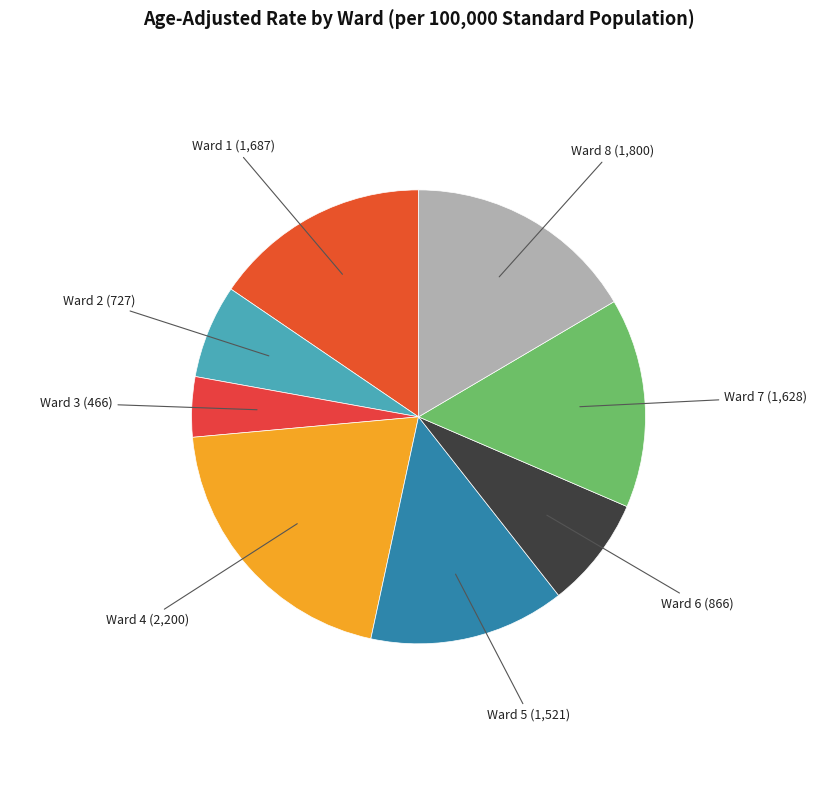

Rank the categories by value from highest to lowest.

Ward 4, Ward 8, Ward 1, Ward 7, Ward 5, Ward 6, Ward 2, Ward 3